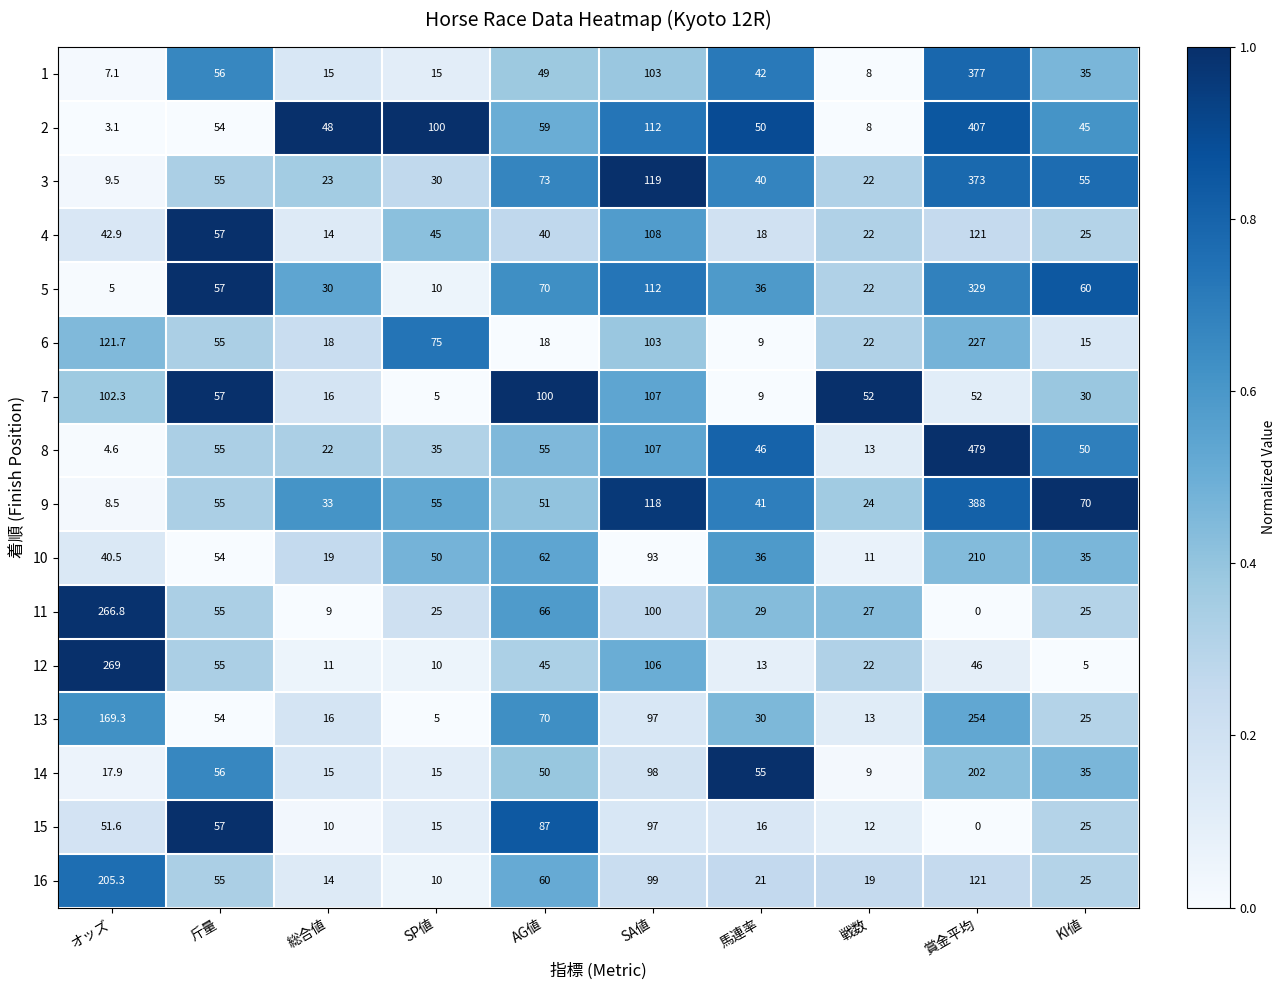

List the series in order of their peak value, lowest first.

15, 7, 4, 14, 16, 10, 6, 13, 11, 12, 5, 3, 1, 9, 2, 8